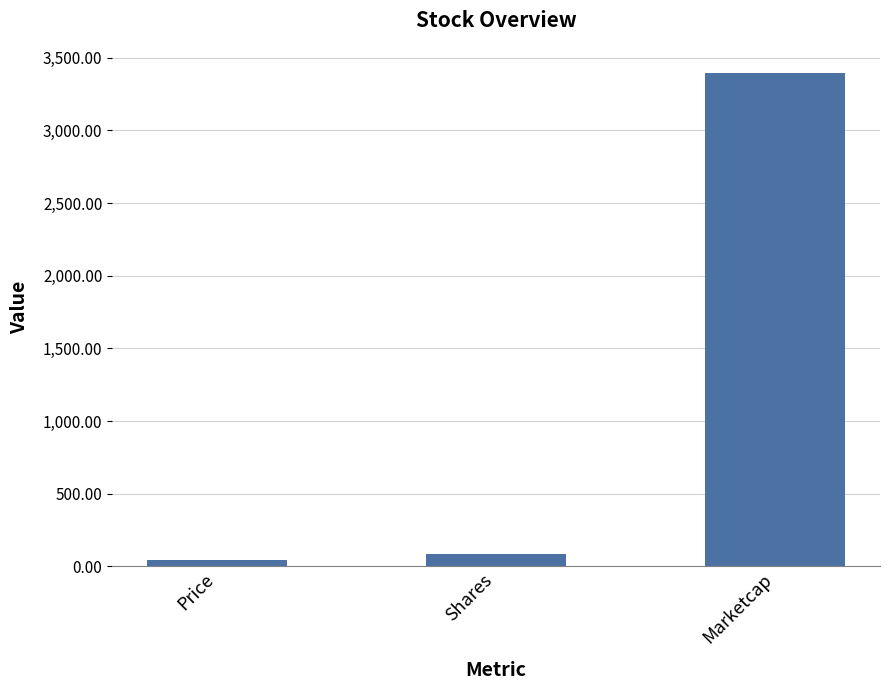

True or false: the data shows 4855.8 at Marketcap.

False